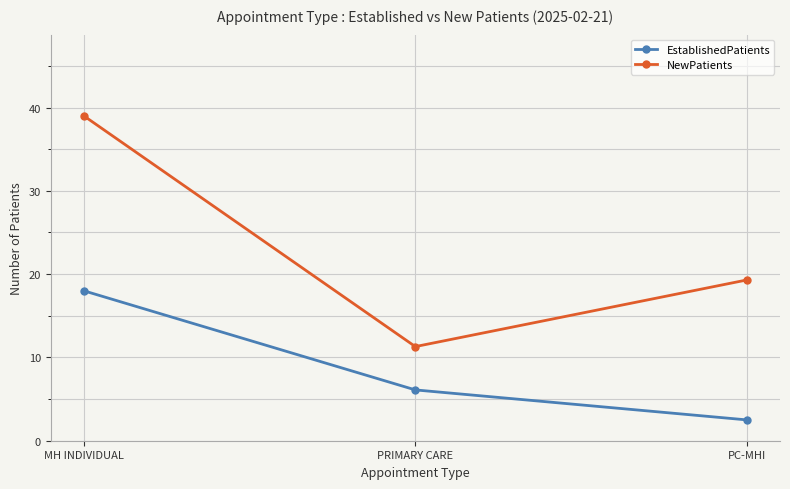

What is the label of the 2nd point from the right?

PRIMARY CARE